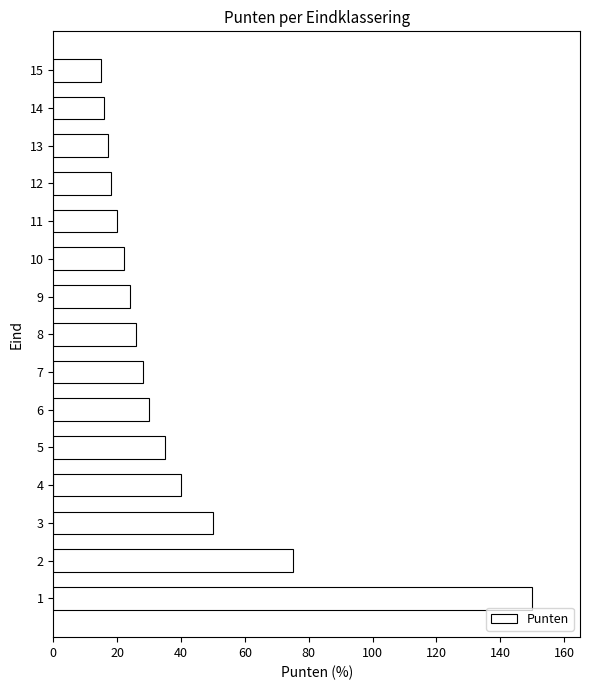

How many bars are there in total?

15